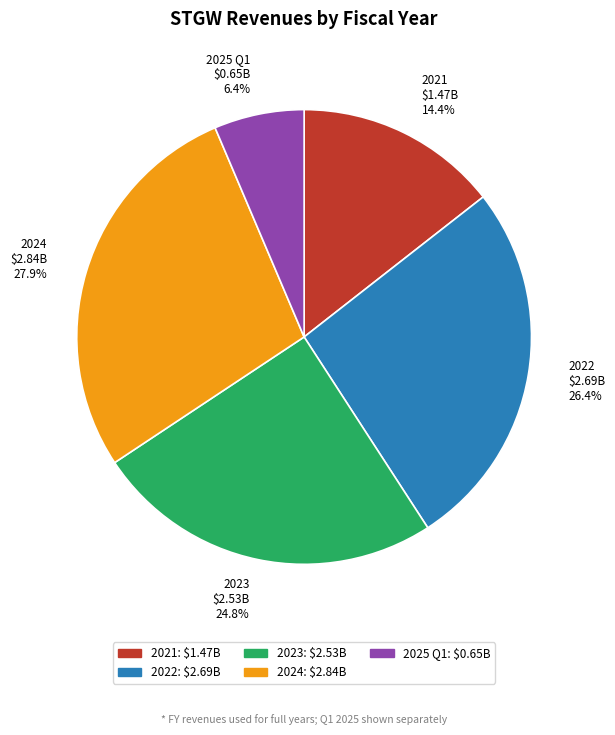

Is it true that 2023 is 11% of the pie?

False